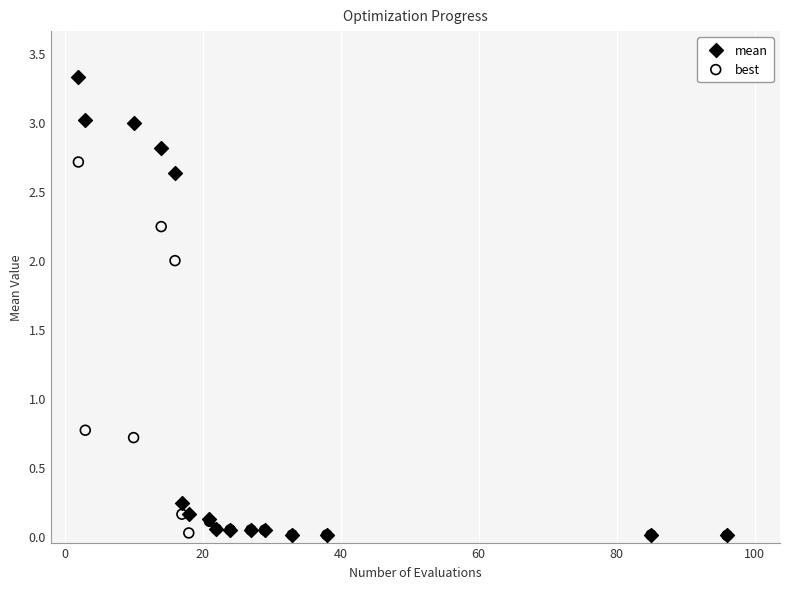

What are all the series names shown in the legend?

mean, best